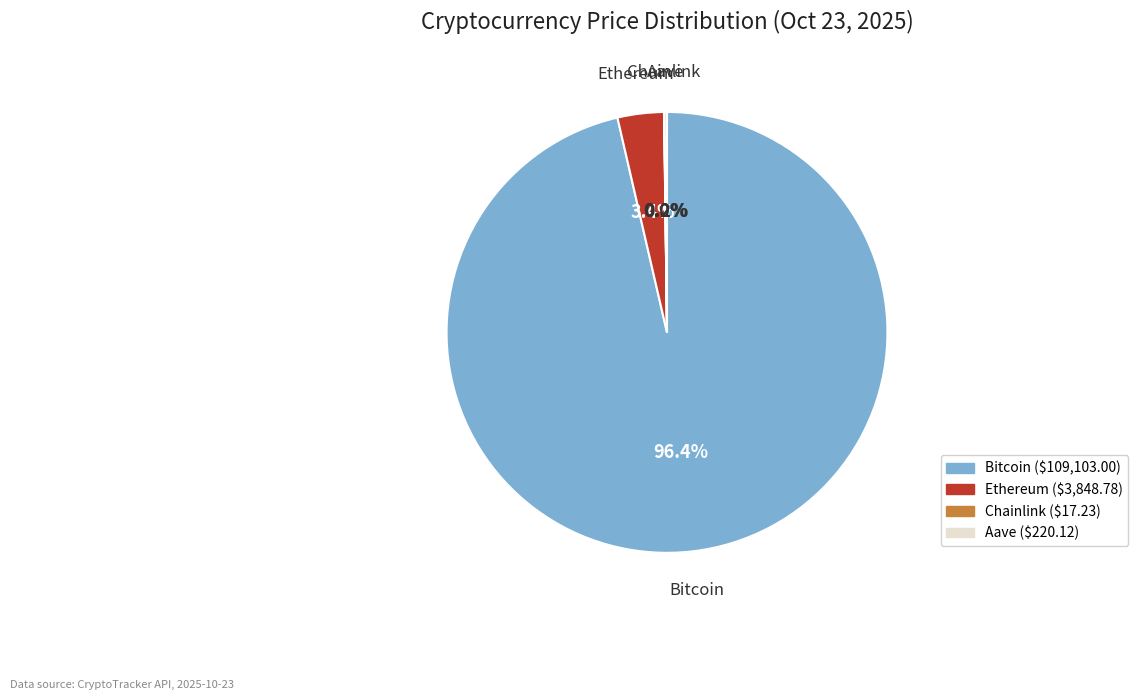

Which category has the biggest portion of the pie?

Bitcoin